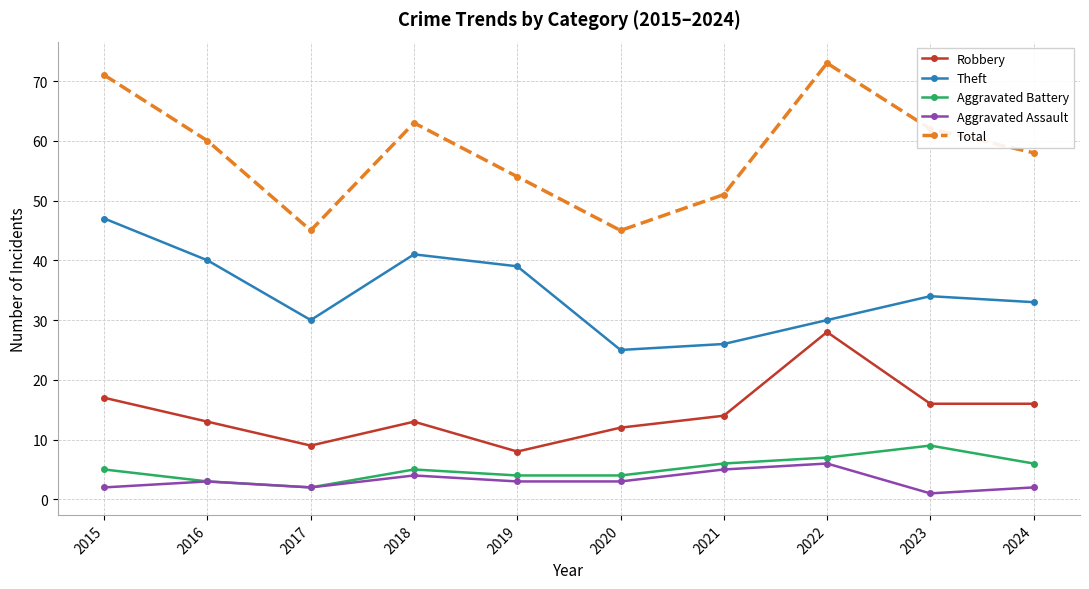

What is the difference between the second highest and minimum values in the Aggravated Assault series?

4